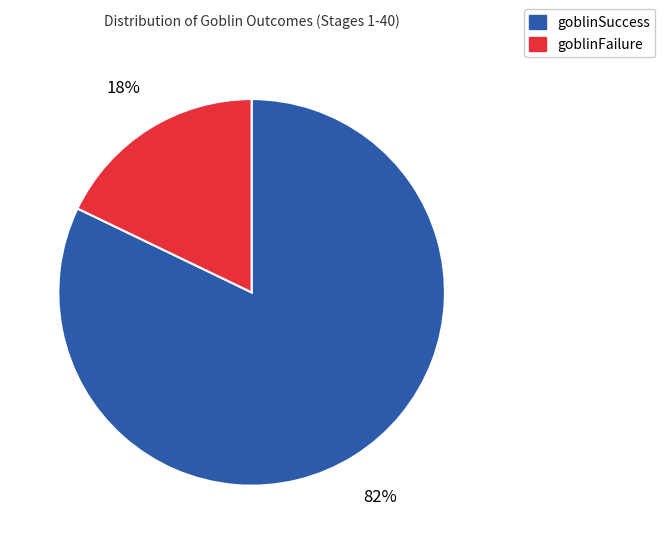

Count the number of slices in the pie.

2